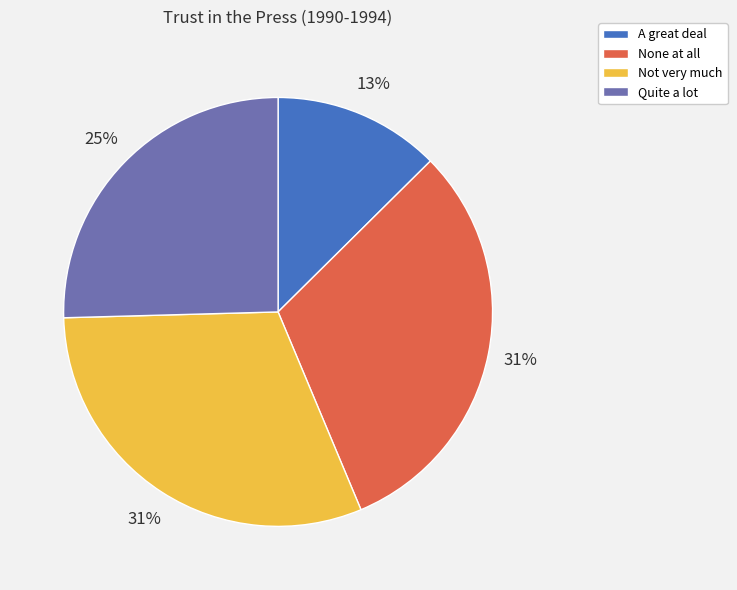

Does Quite a lot account for over 50% of the chart?

No